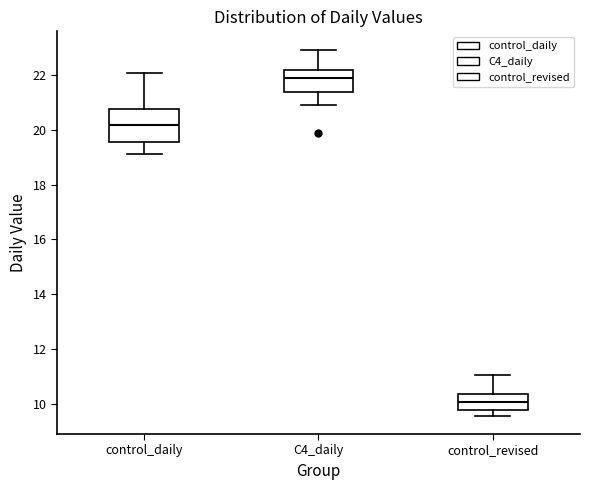

Which box is the tallest, from its lower edge to its upper edge?

control_daily